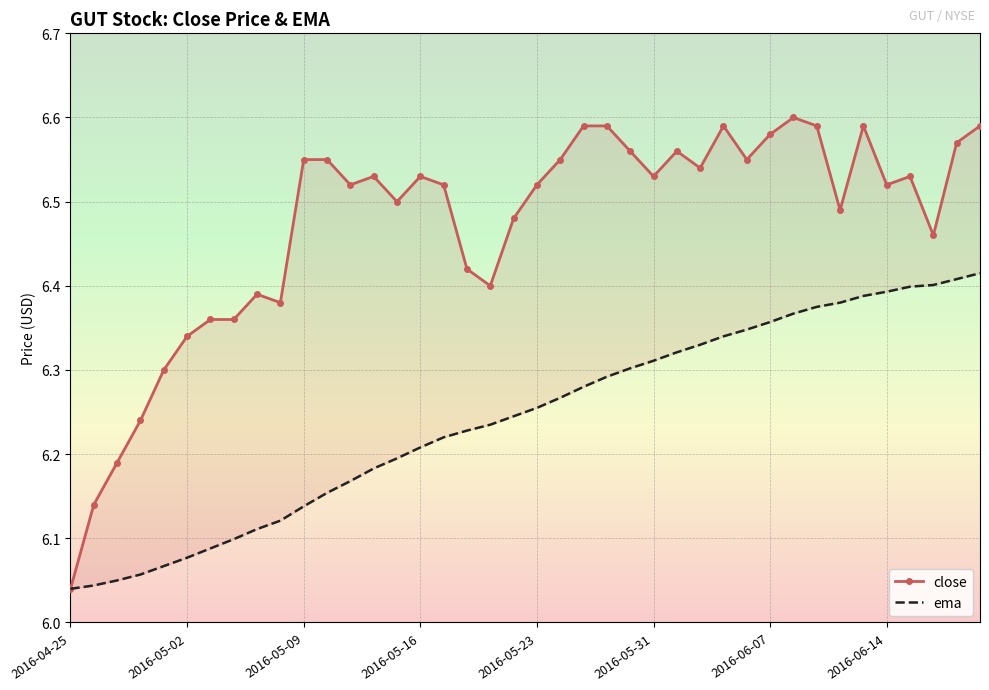

Which series has the largest range (max minus min)?

close